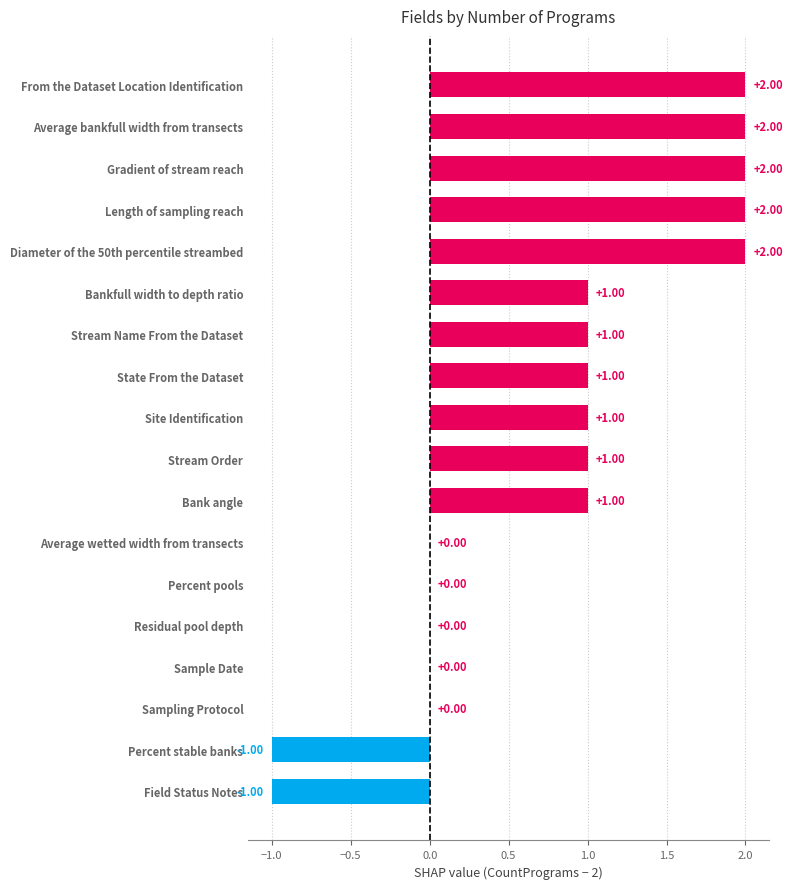

What is the ratio of the value at Stream Name From the Dataset to the value at Bank angle?

1.0